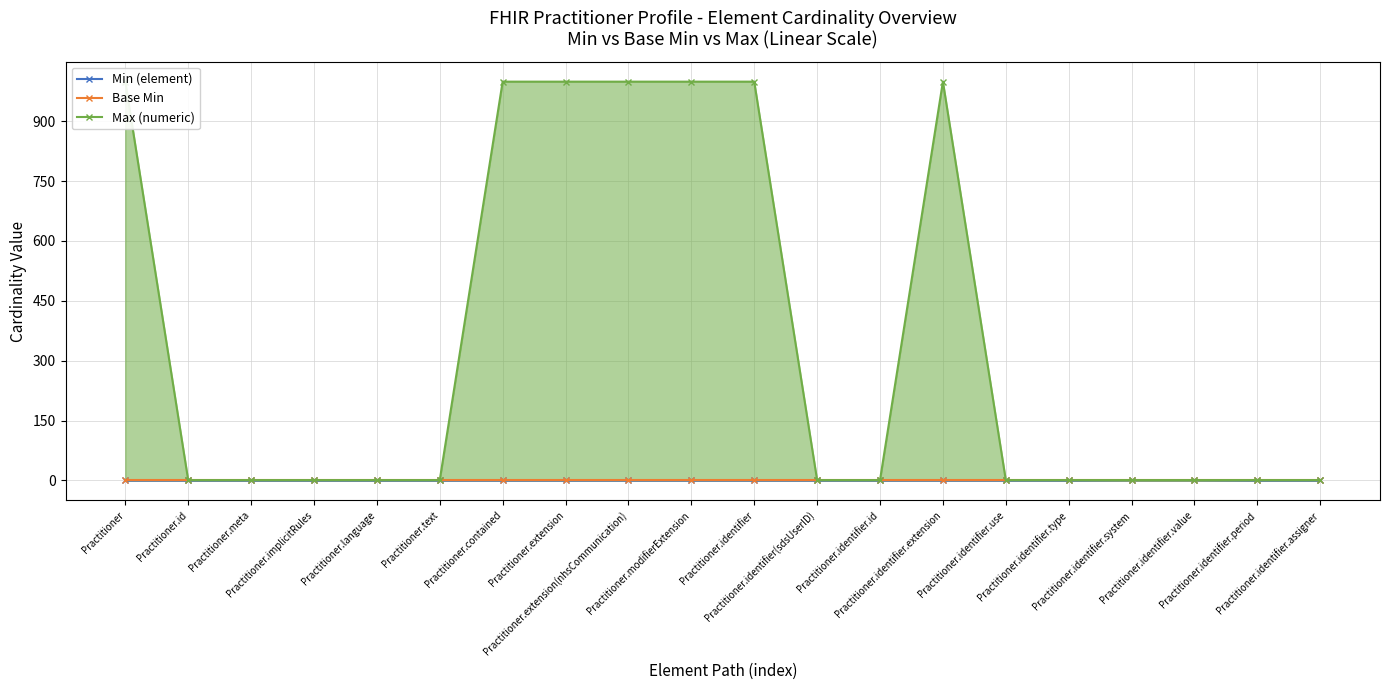

True or false: Max (numeric) has more than 2 points higher than both neighbors.

False